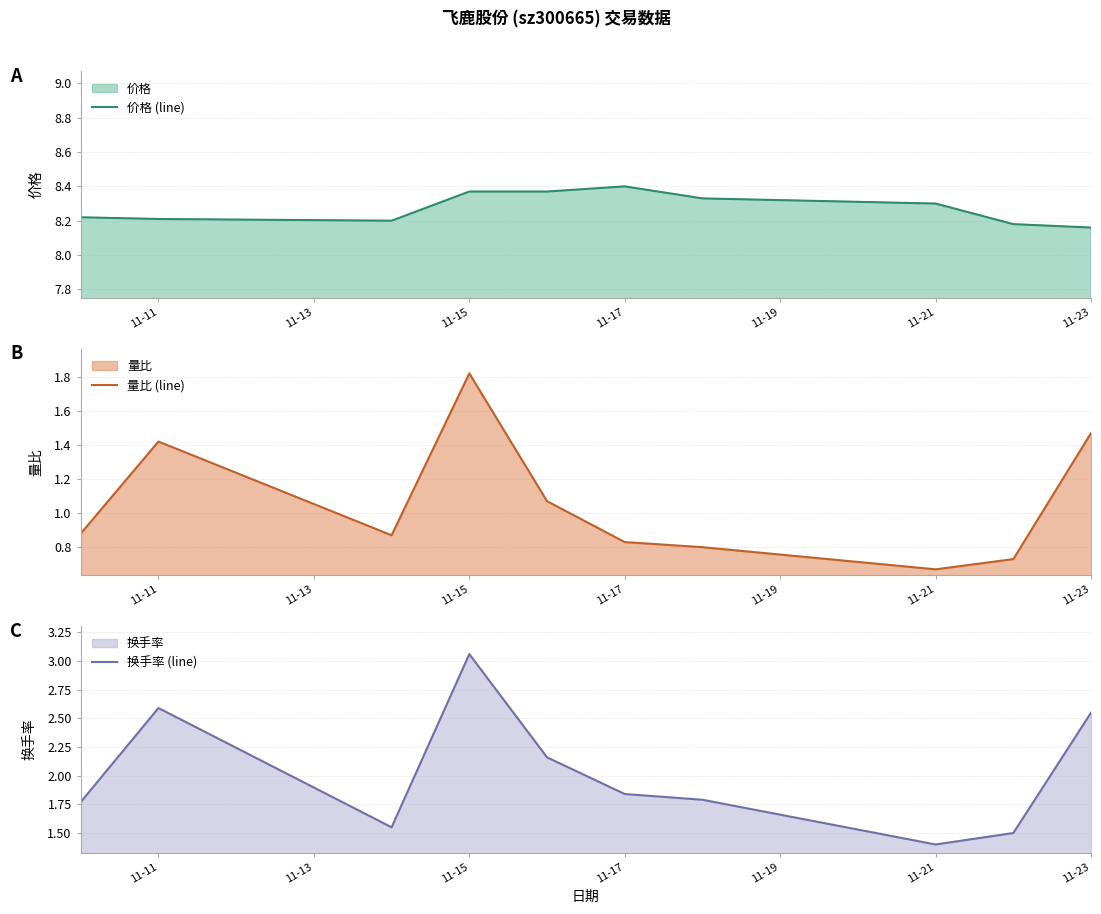

What is the value of the 价格 point at the 1st from the left?

8.2